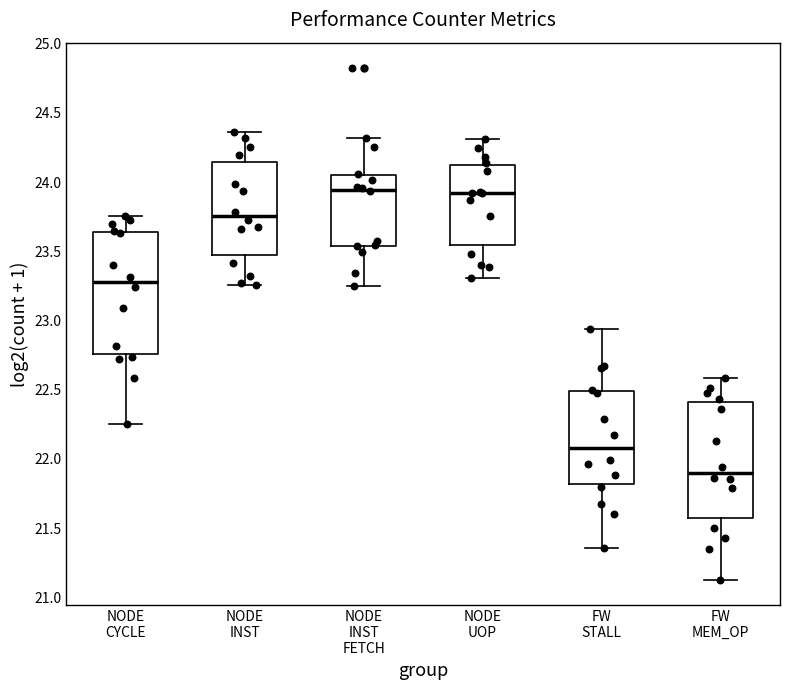

Which box's median line is the lowest?

FW MEM_OP